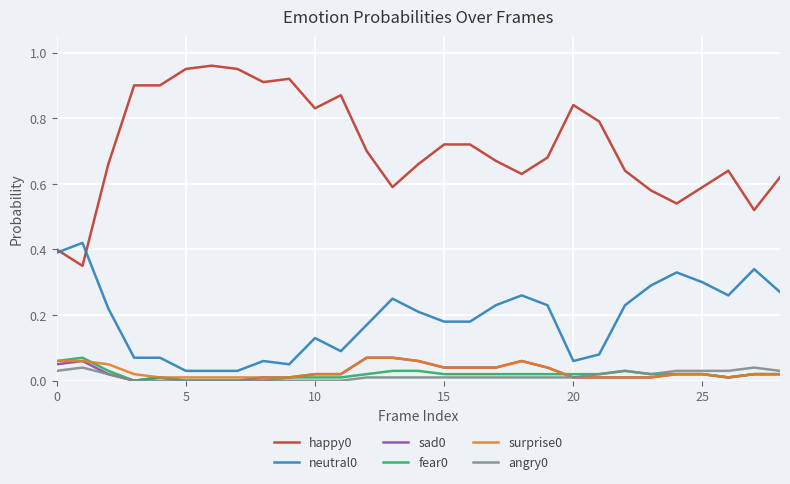

True or false: happy0 and angry0 intersect in this chart.

False